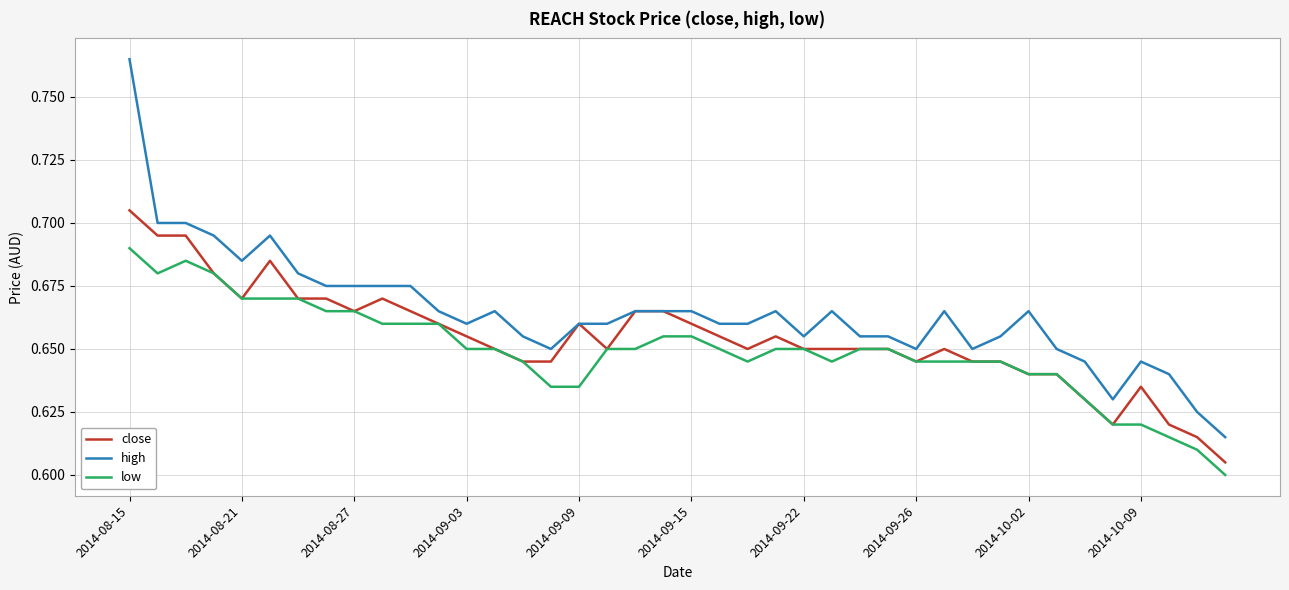

How many series are shown in this chart?

3